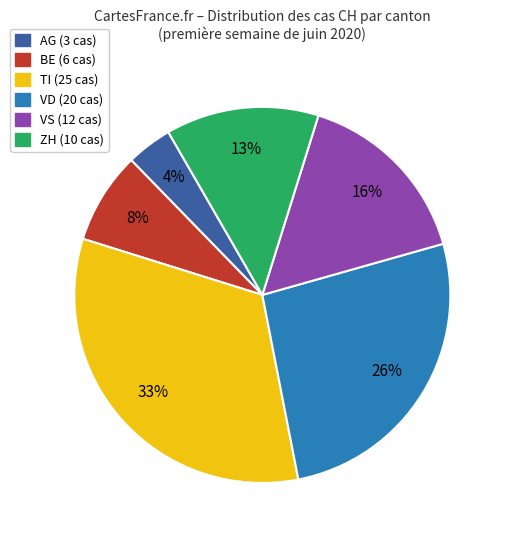

Is there a majority slice in this chart?

No